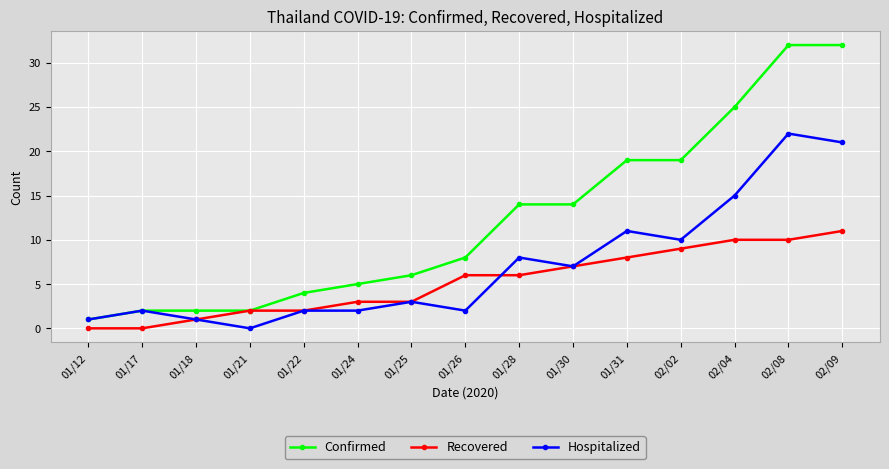

Between 01/30 and 01/31, which series saw the biggest shift?

Confirmed